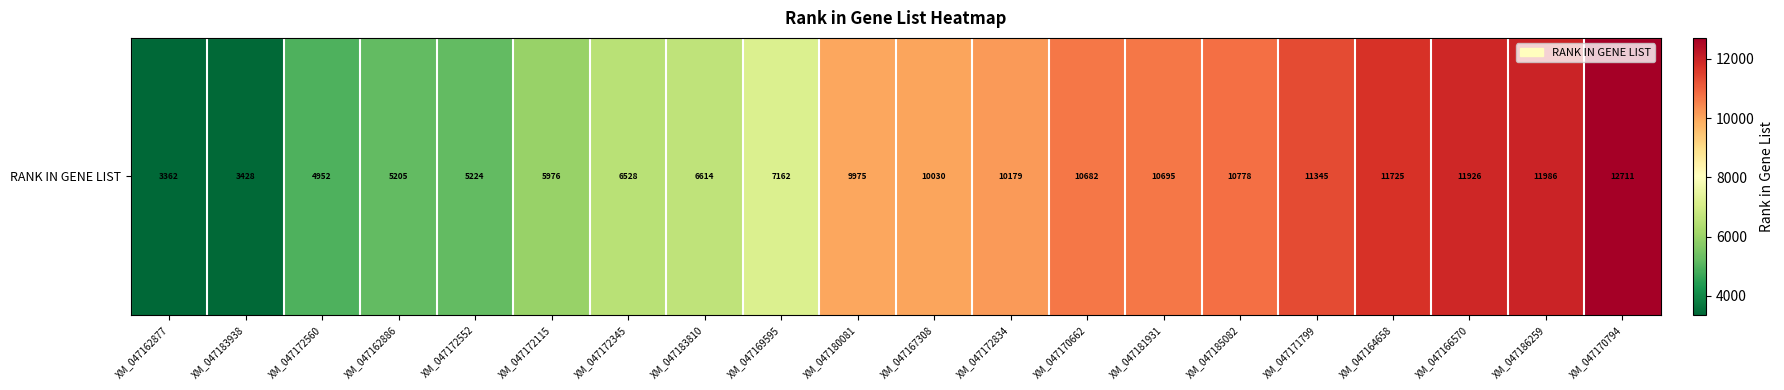

How many data points are less than 10030?

10